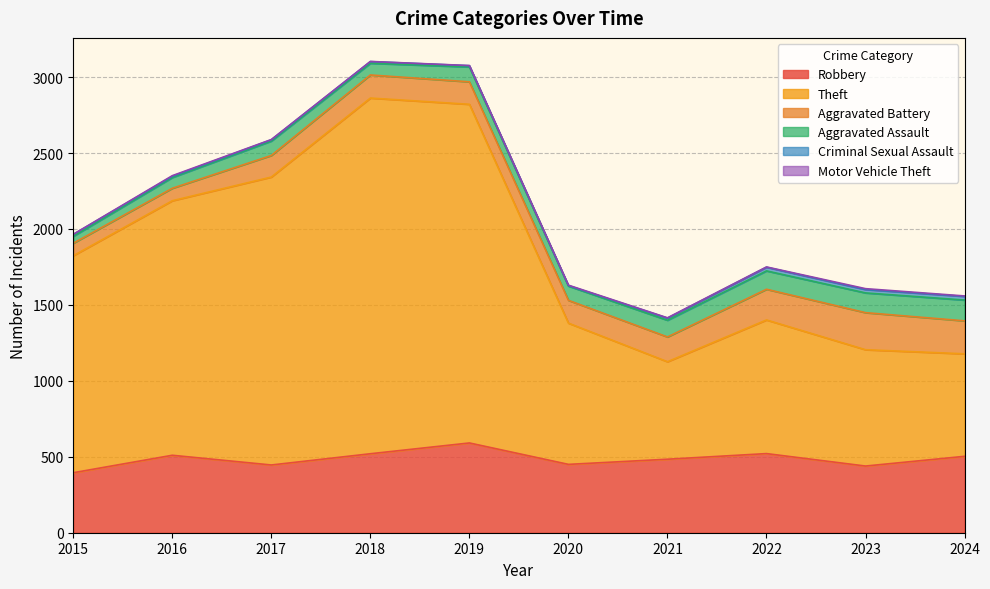

What are all the series names shown in the legend?

Robbery, Theft, Aggravated Battery, Aggravated Assault, Criminal Sexual Assault, Motor Vehicle Theft